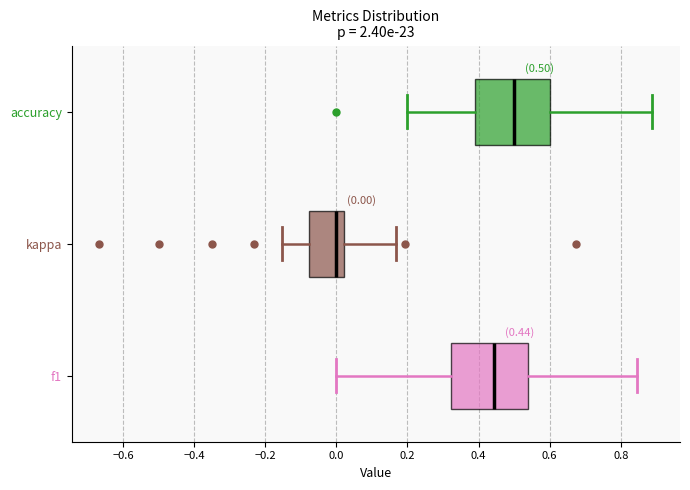

Which box has the furthest to the right median line?

accuracy